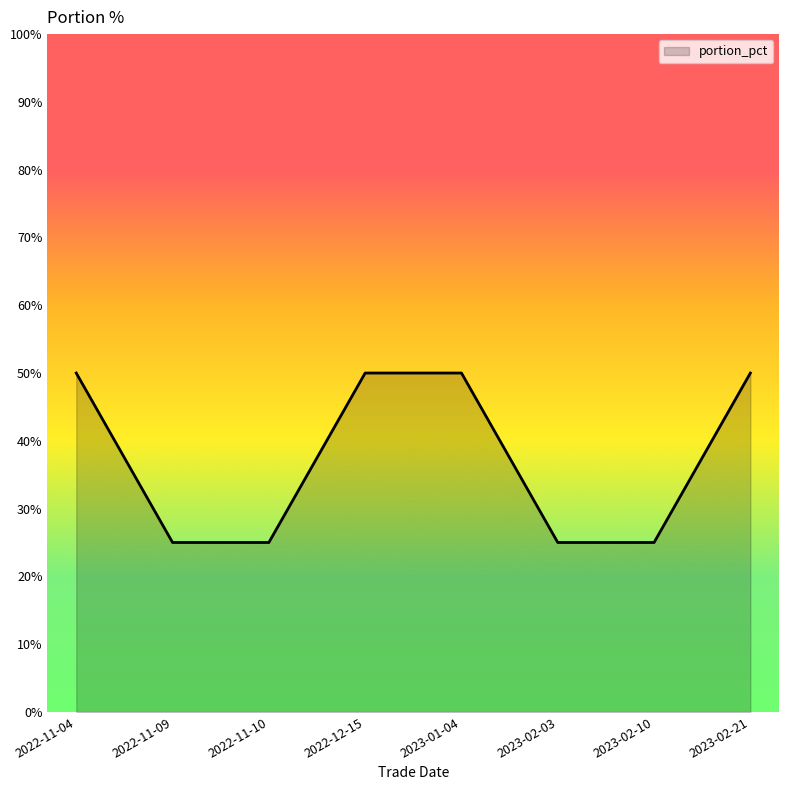

Approximately how many times larger is the value at 2023-02-10 compared to 2022-11-09?

1.0